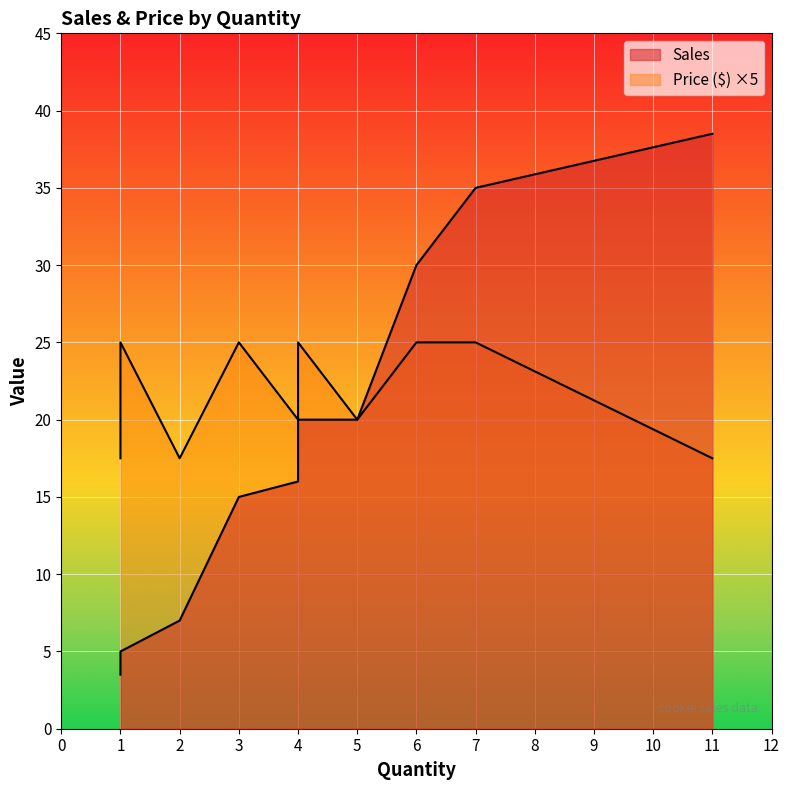

The value of Price ($) at 8 is 3.5. True or false?

True